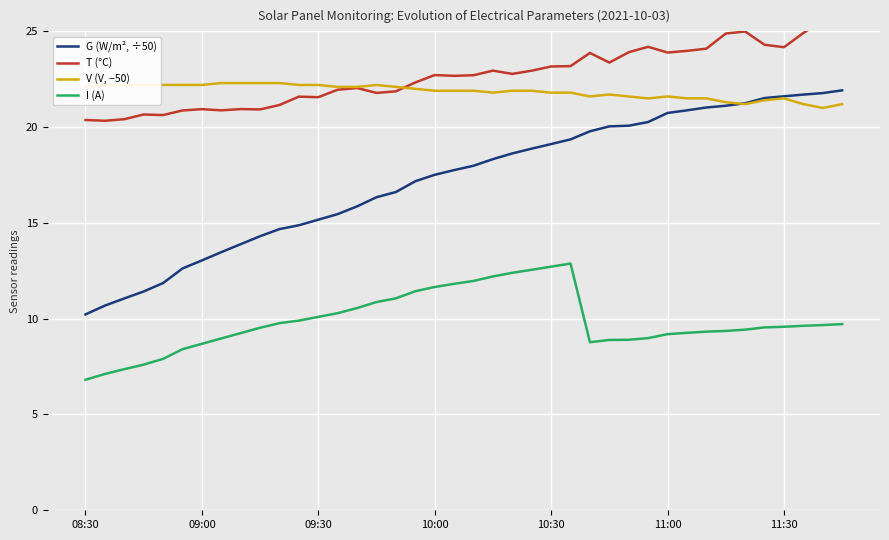

How many lines are shown in the chart?

4